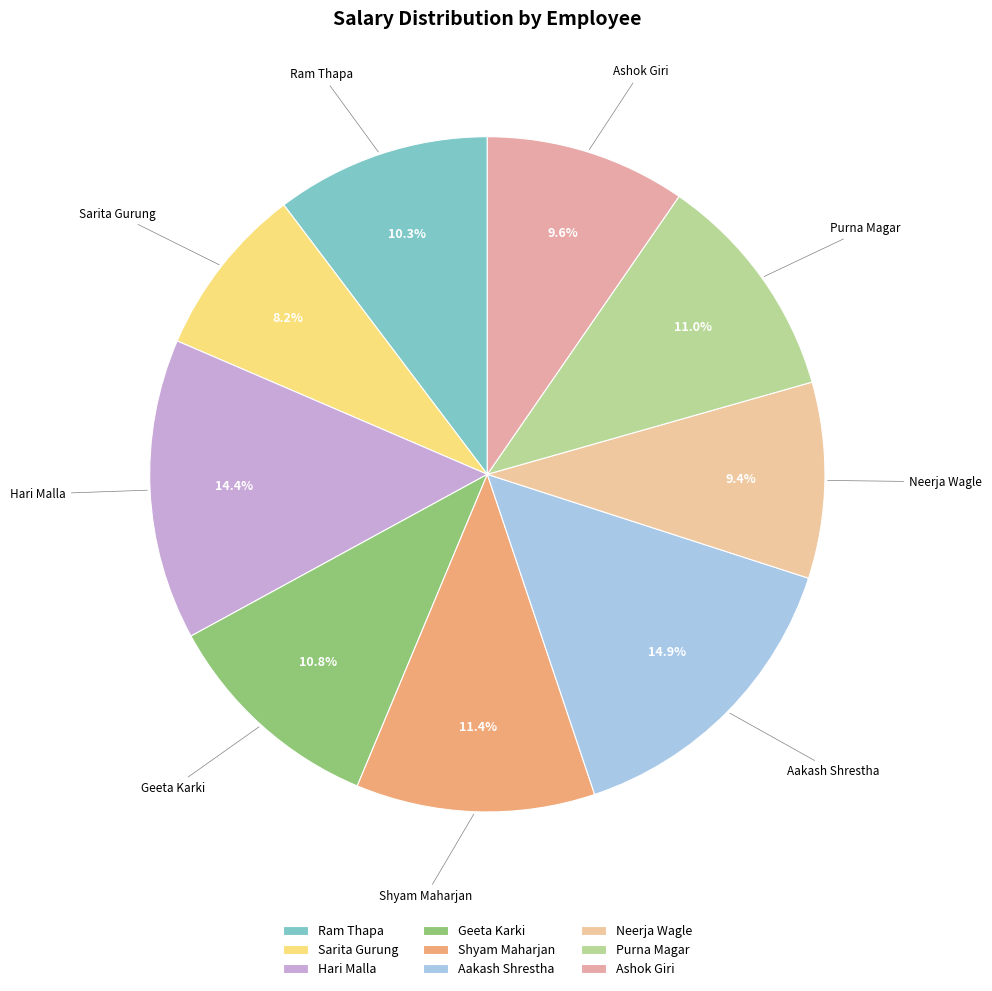

Does any single category account for the majority?

No